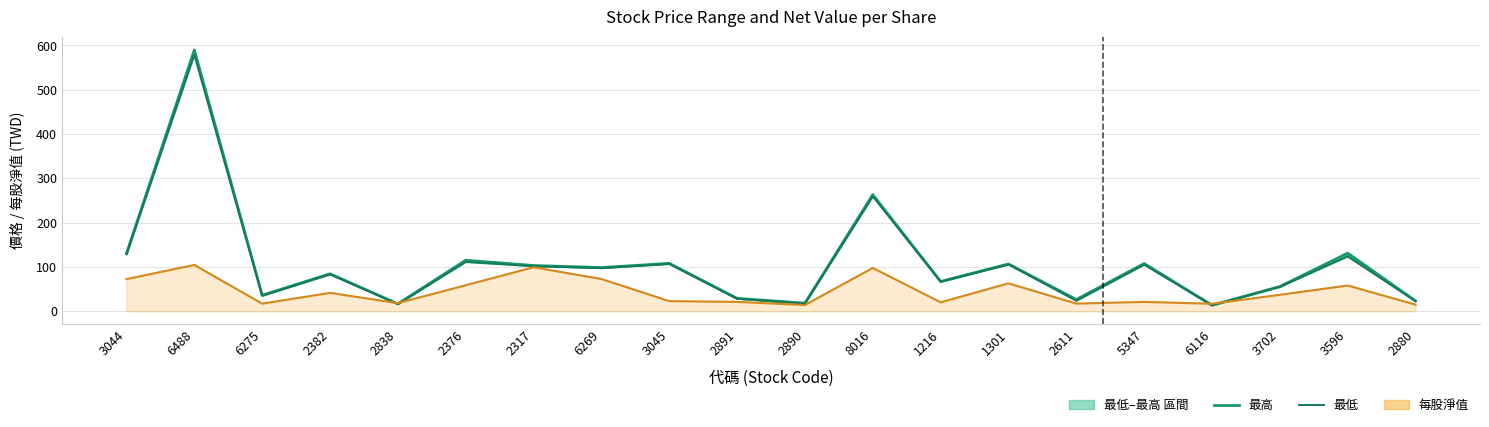

True or false: 最高 and 最低 cross at least once.

False